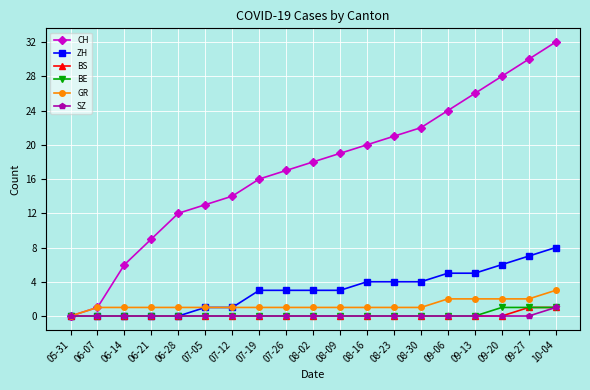

What is the approximate value of GR at 09-06?

2